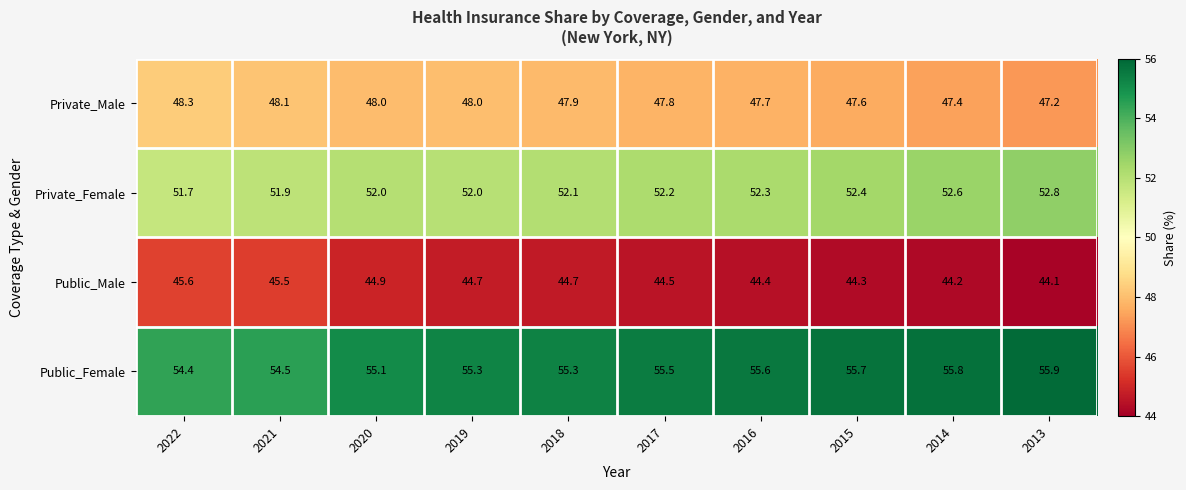

What is the difference between the highest and lowest values at 2017?

11.0